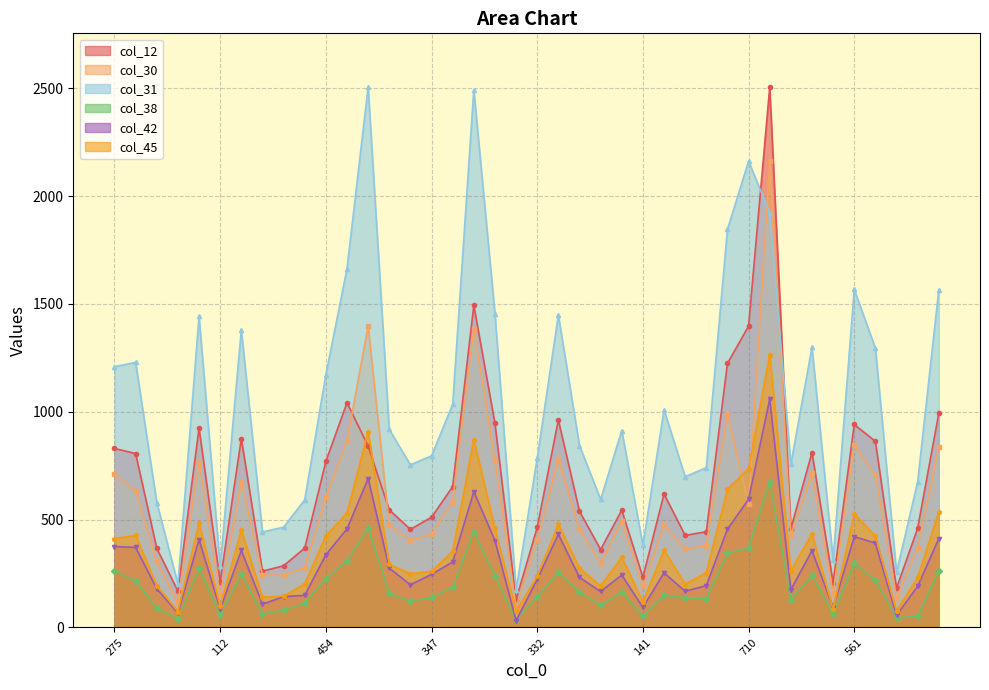

Which label corresponds to the smallest value in the chart?

61